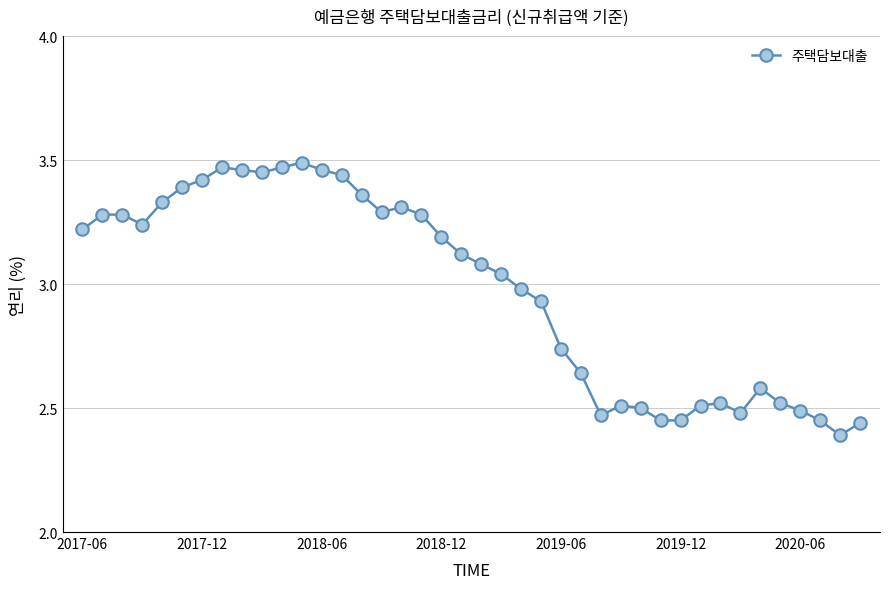

How many data points are above 3?

22